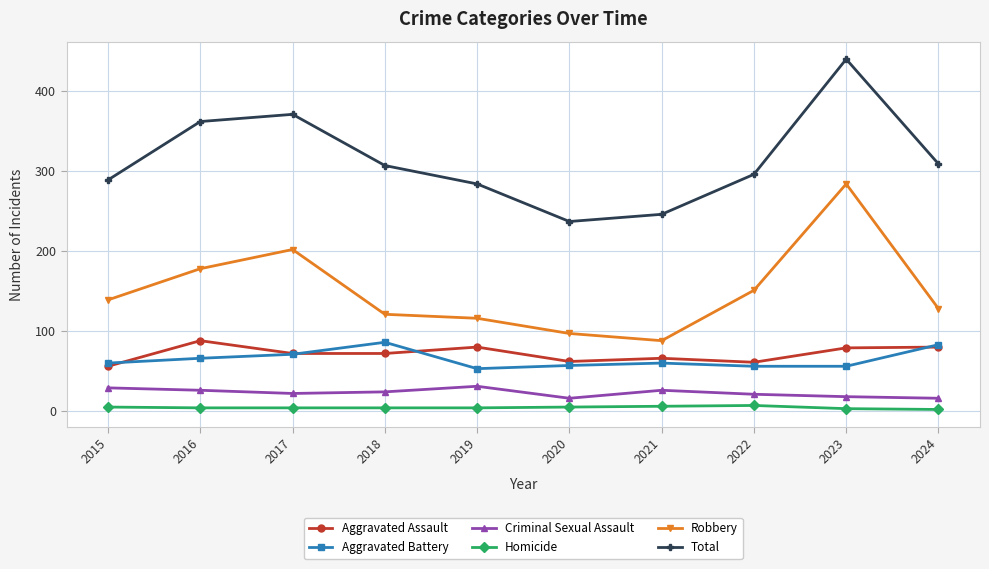

What is the sum of the Robbery values at 2019 and 2015?

255